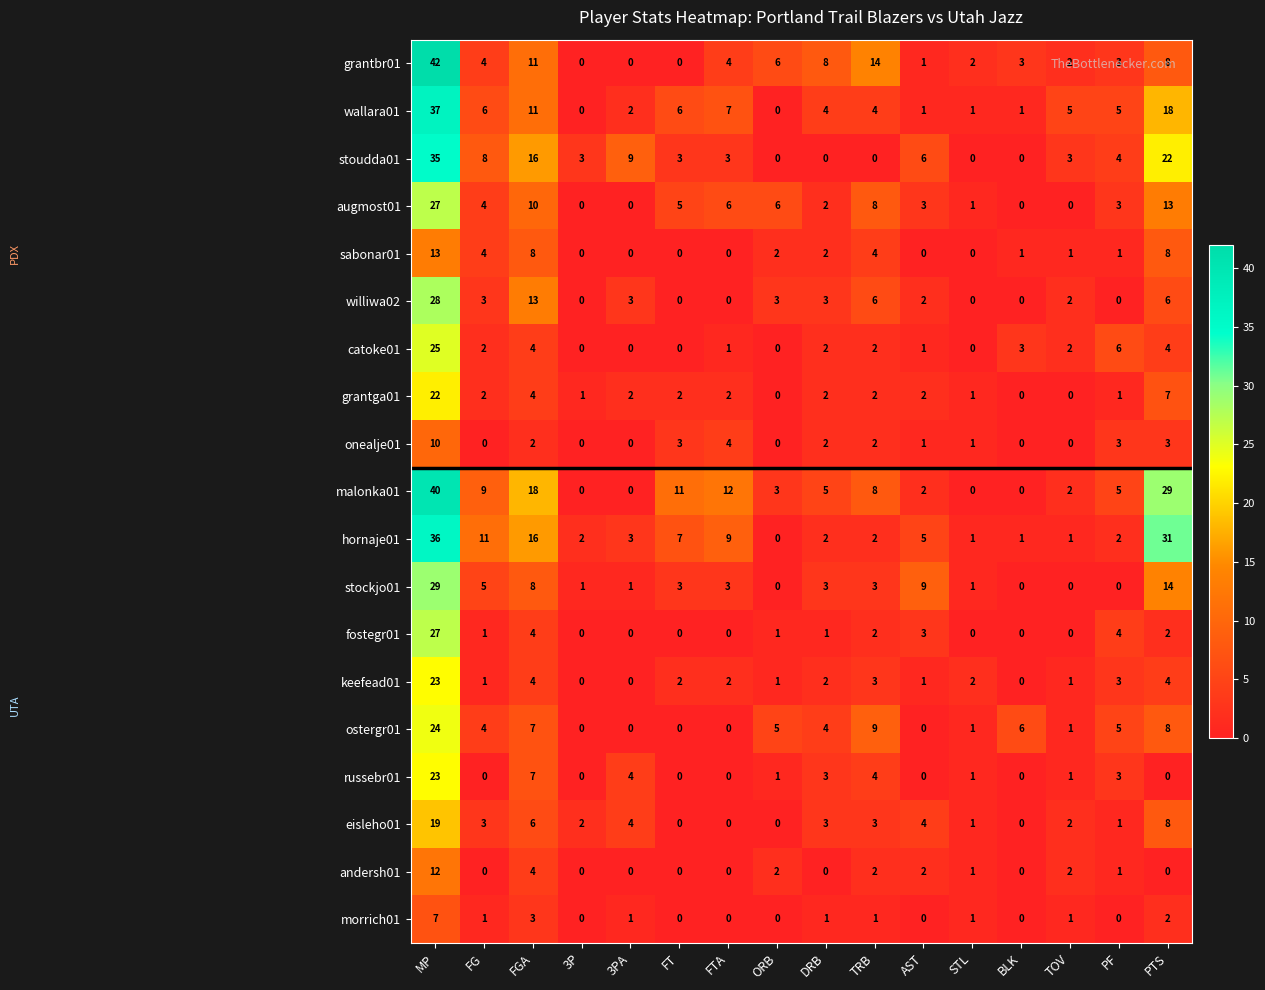

What is the spread (max minus min) of values at FGA?

16